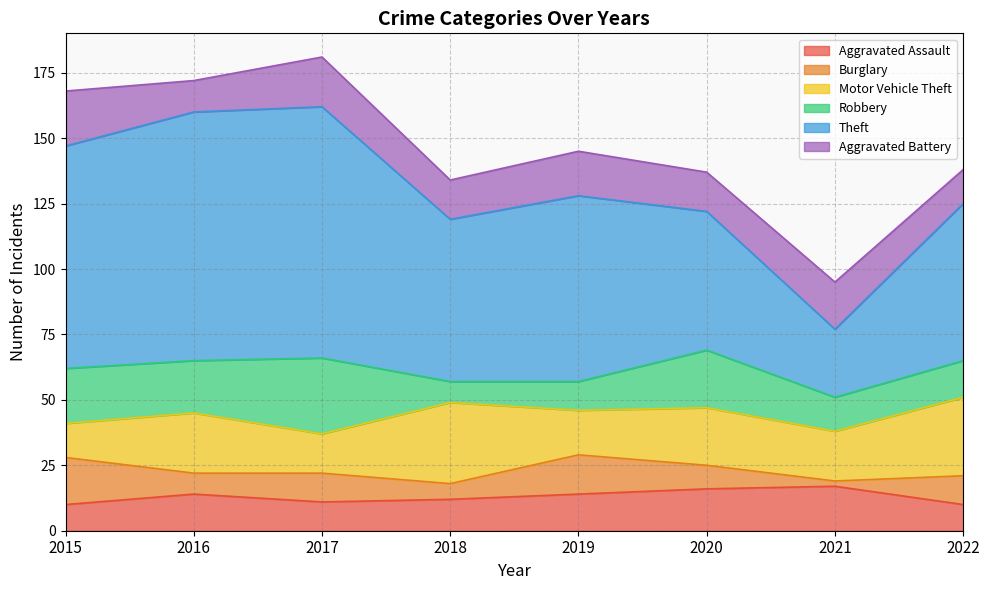

List the labels in order of Robbery value, smallest first.

2018, 2019, 2021, 2022, 2016, 2015, 2020, 2017